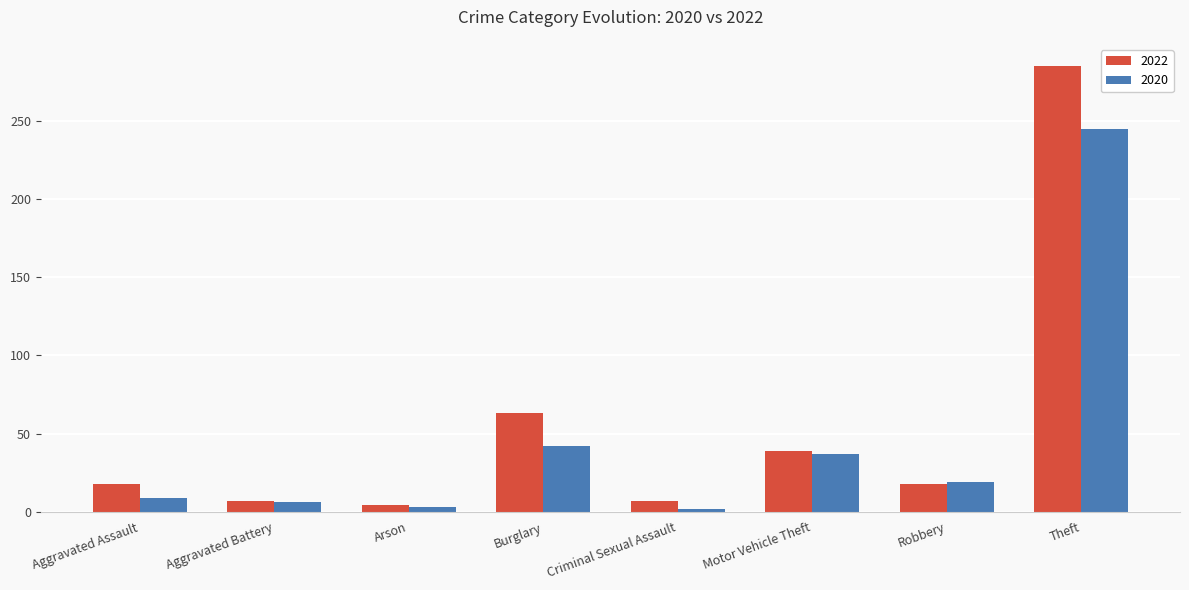

List the series in order of their peak value, lowest first.

2020, 2022